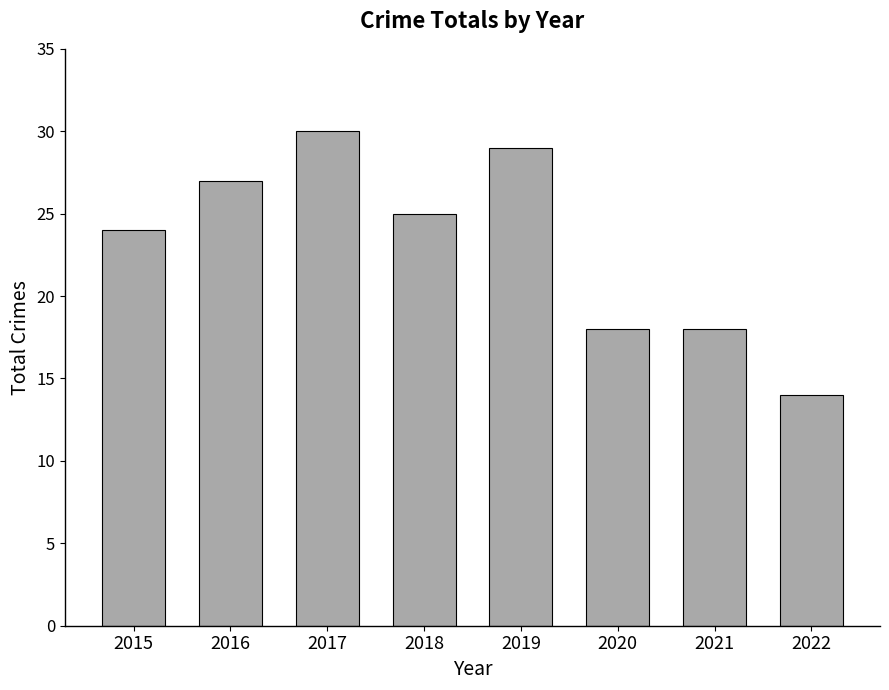

What is the minimum value shown in the chart?

14